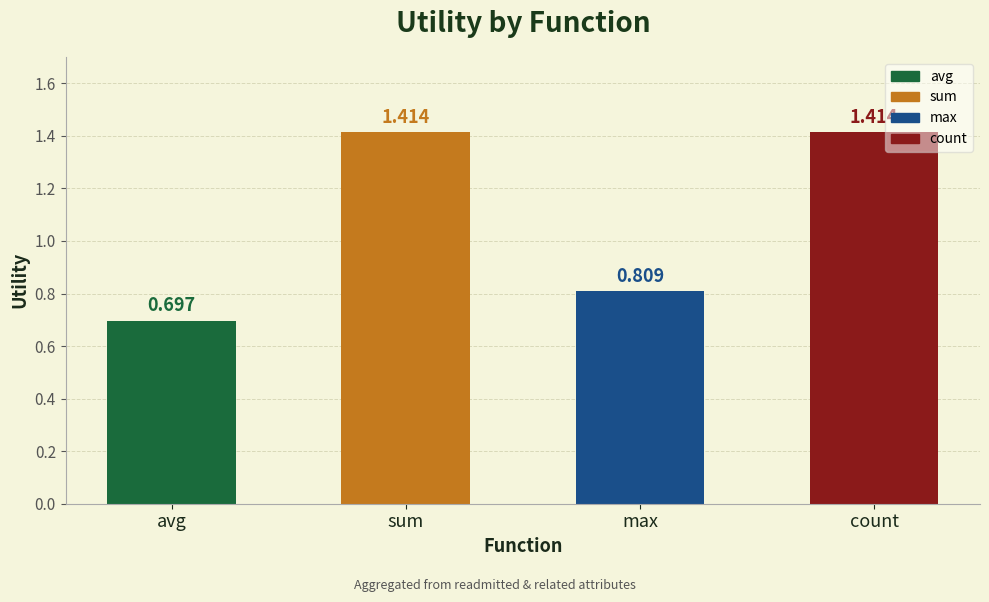

How many values are between 0 and 1?

2